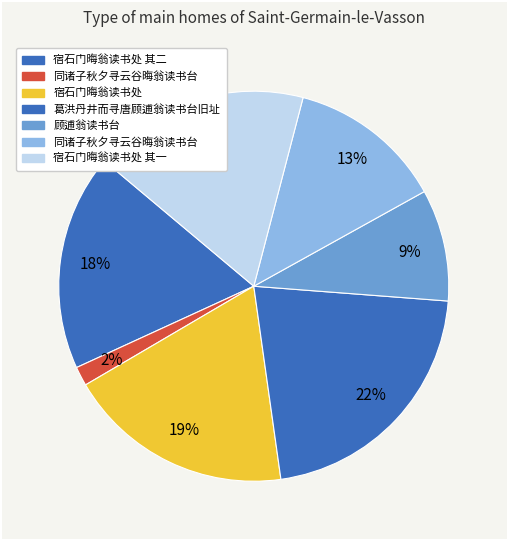

Is there a majority slice in this chart?

No